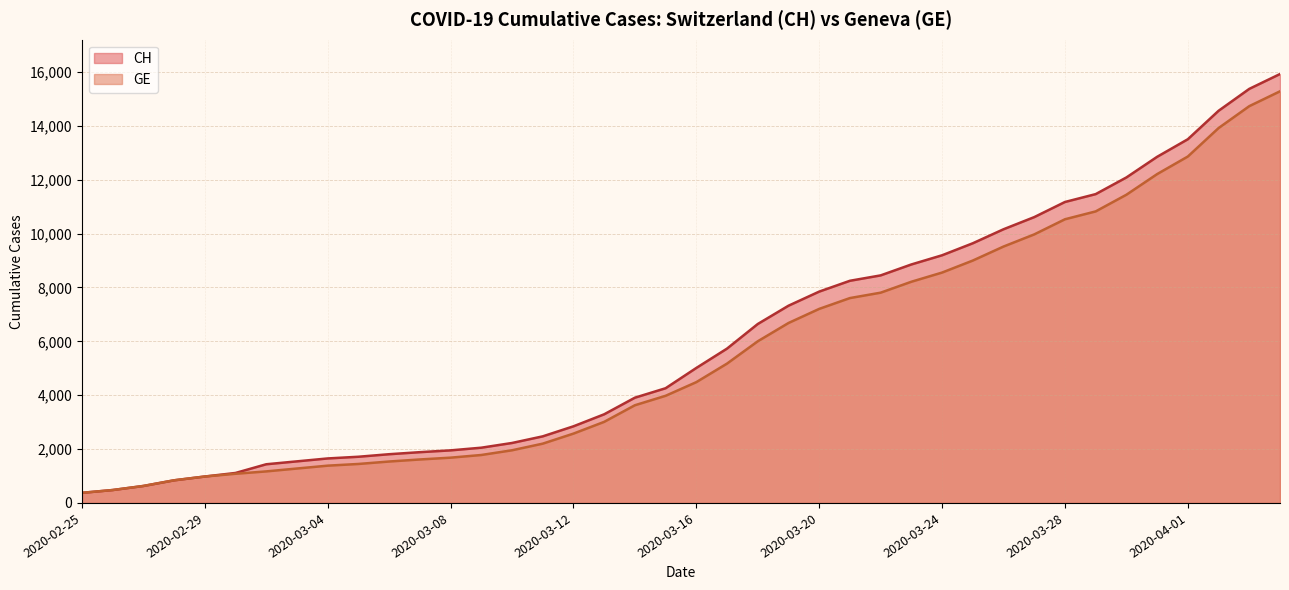

At which category is the sum across all series the highest?

2020-04-04